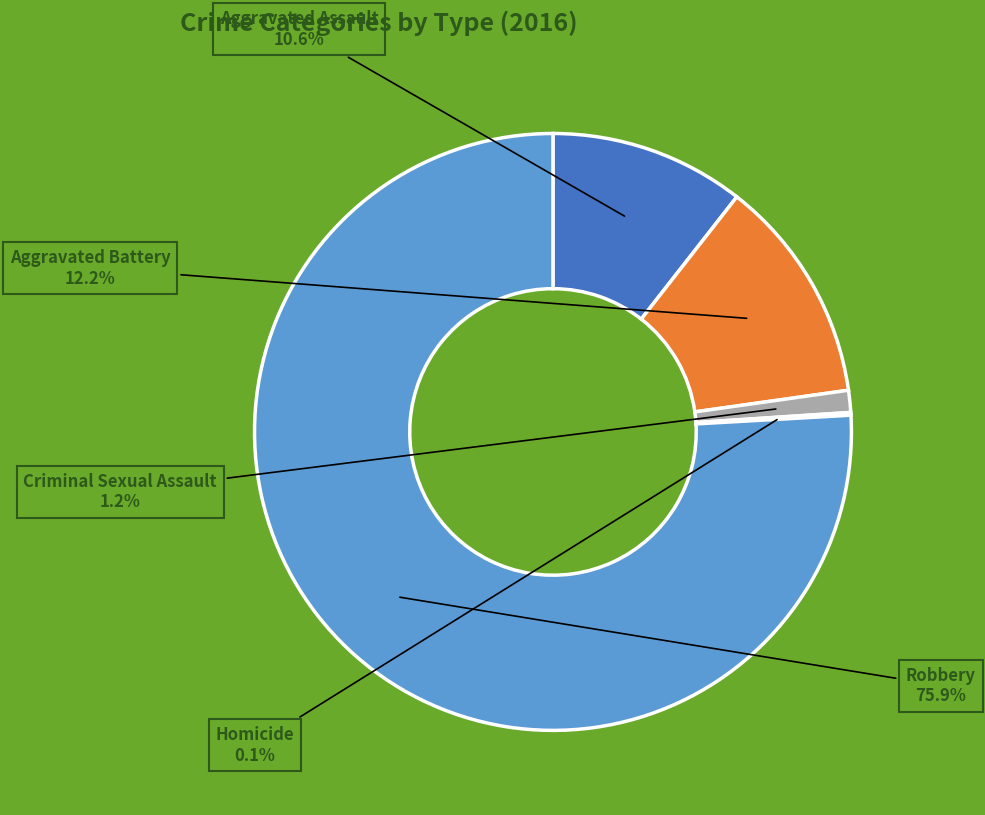

Which slice is the largest?

Robbery